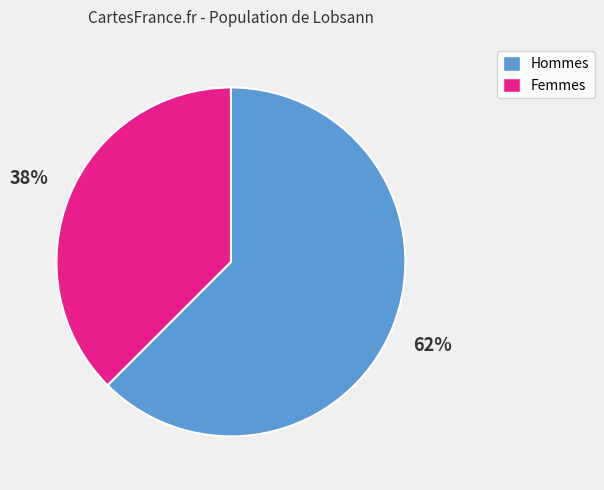

Is there any slice that represents more than half of the pie?

Yes